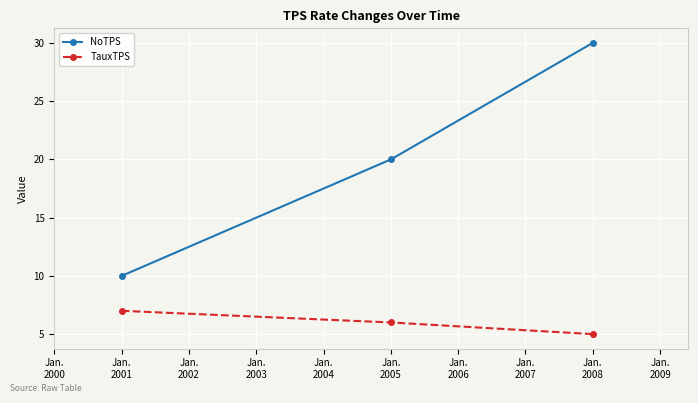

Count the NoTPS values in the range 10 to 30.

3